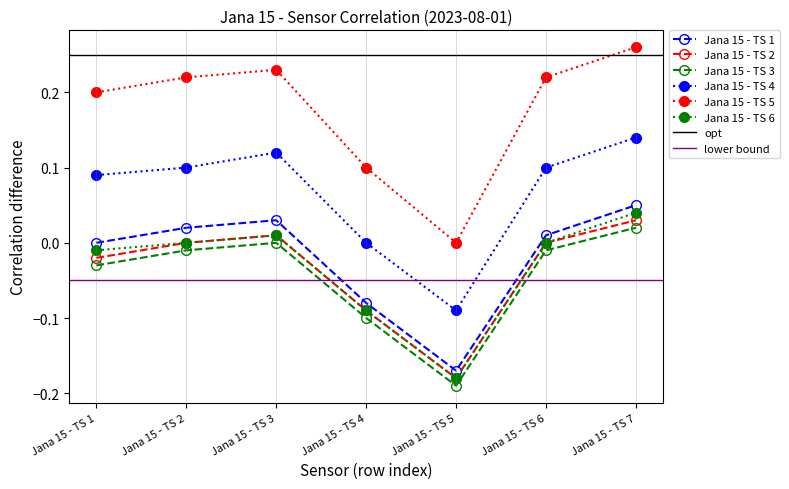

How many data points in Jana 15 - TS 3 are above 0?

1